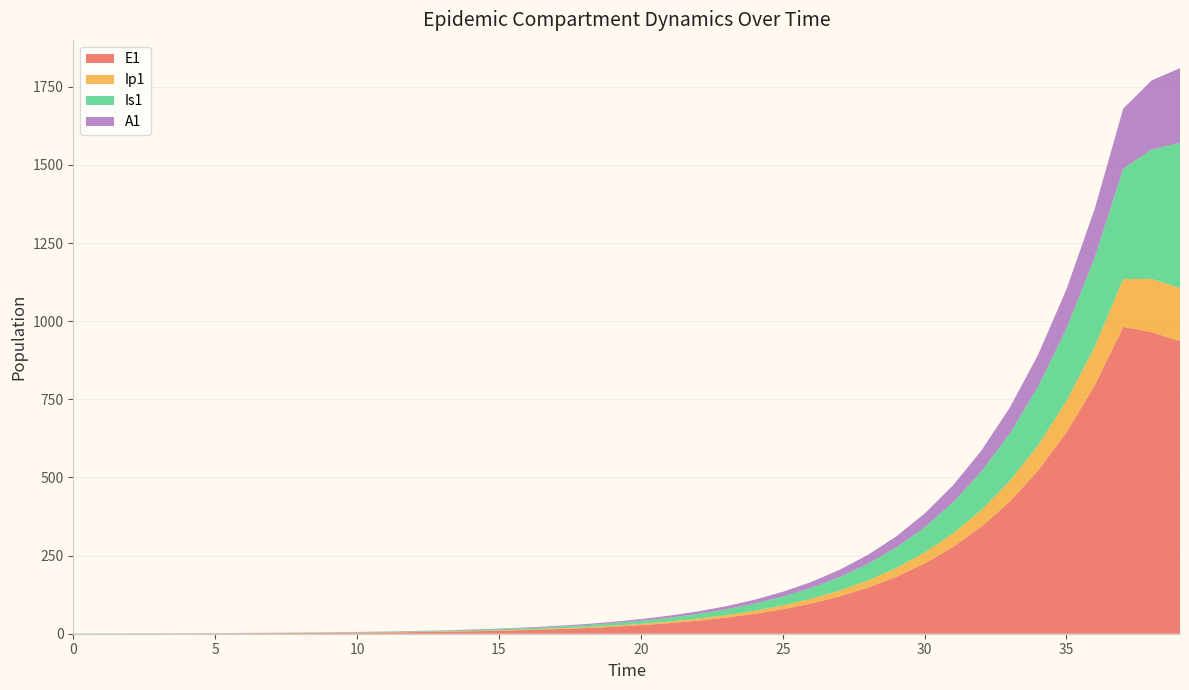

Does the chart have visible grid lines?

Yes